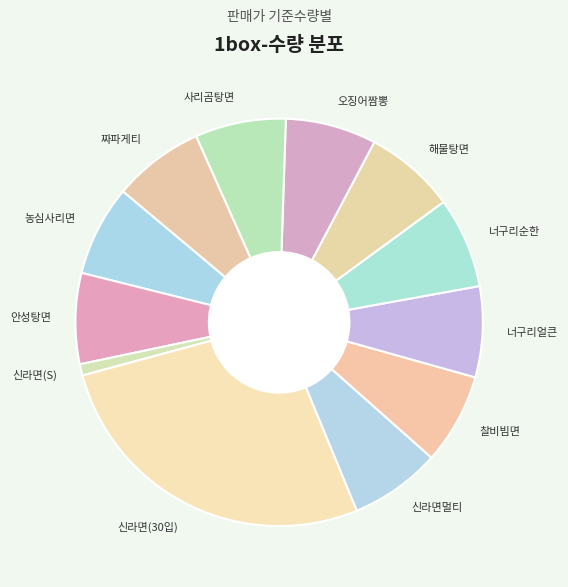

Is the sum of 너구리순한 and 사리곰탕면 greater than half?

No